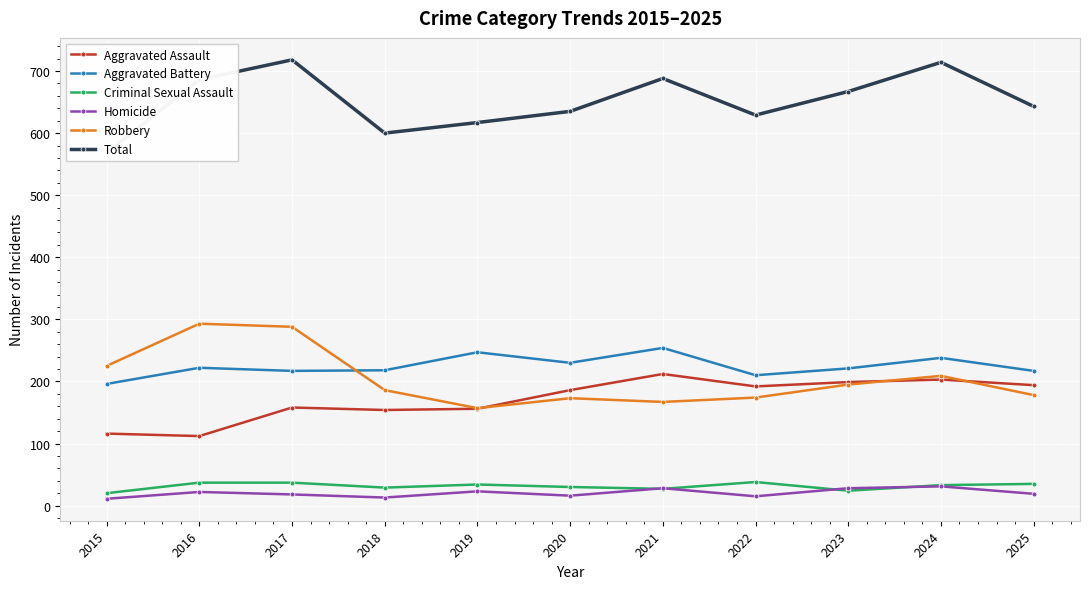

Which has a higher value, 2023 or 2024?

2024